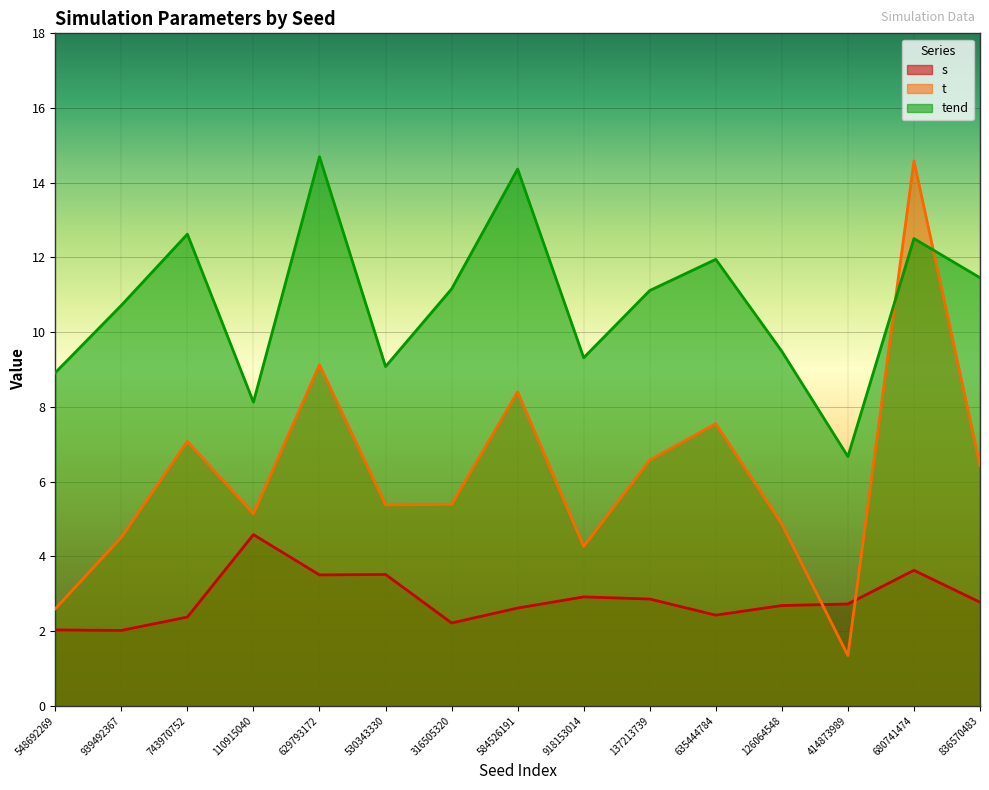

Which category has the highest value in the tend series?

629793172